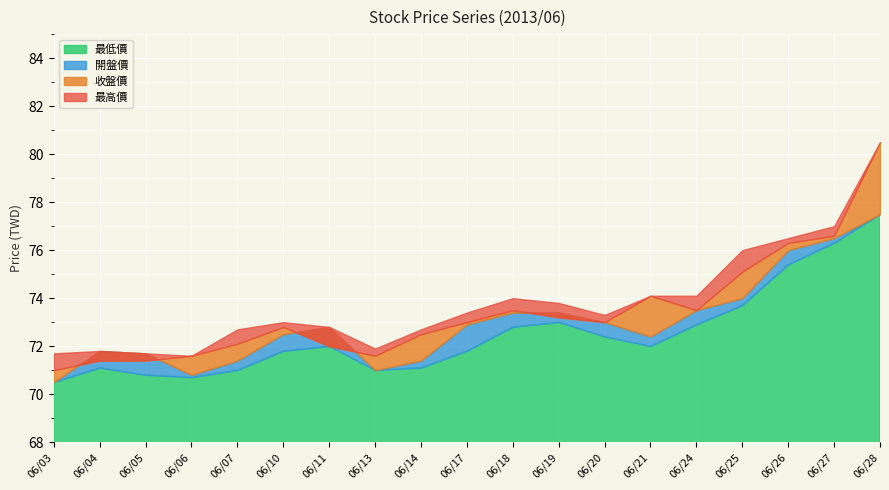

Between 06/13 and 06/28, which series saw the biggest shift?

收盤價